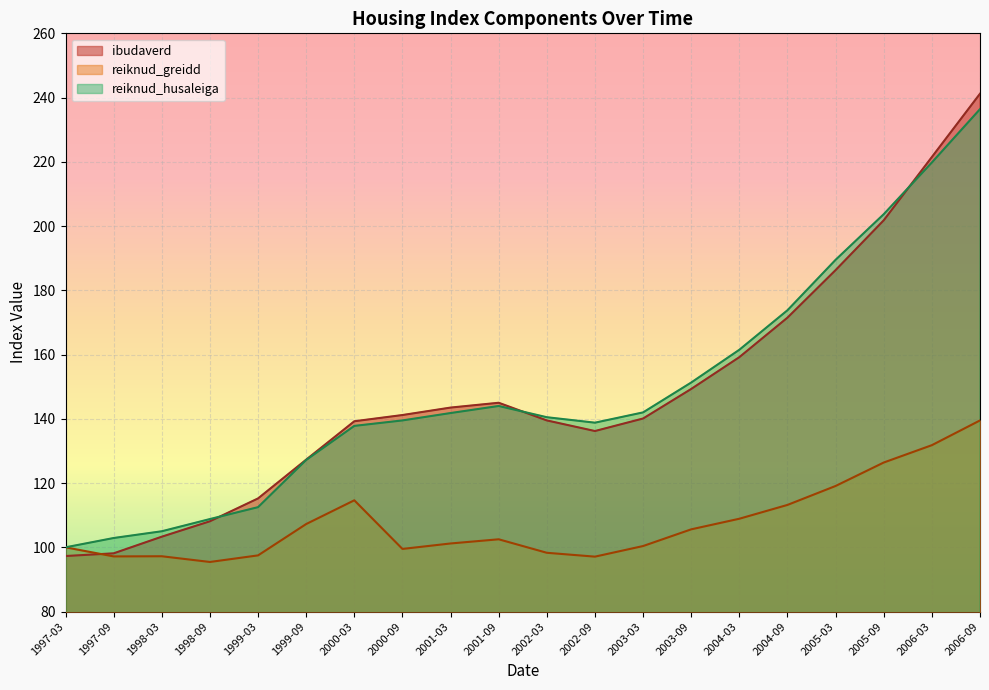

How many times do ibudaverd and reiknud_husaleiga cross each other?

3